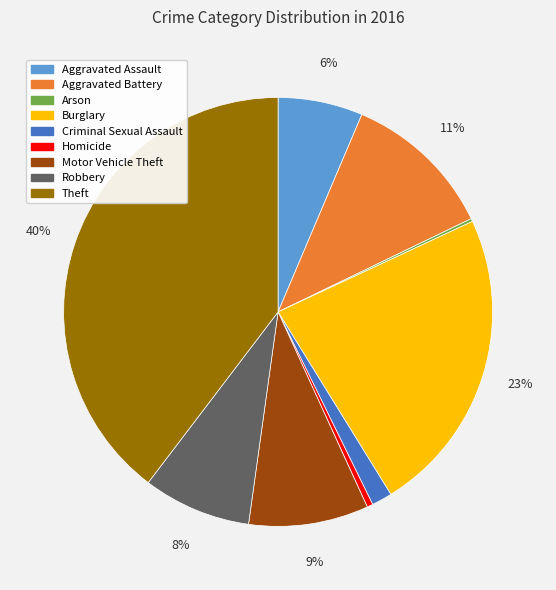

Does Motor Vehicle Theft represent more than half of the total?

No